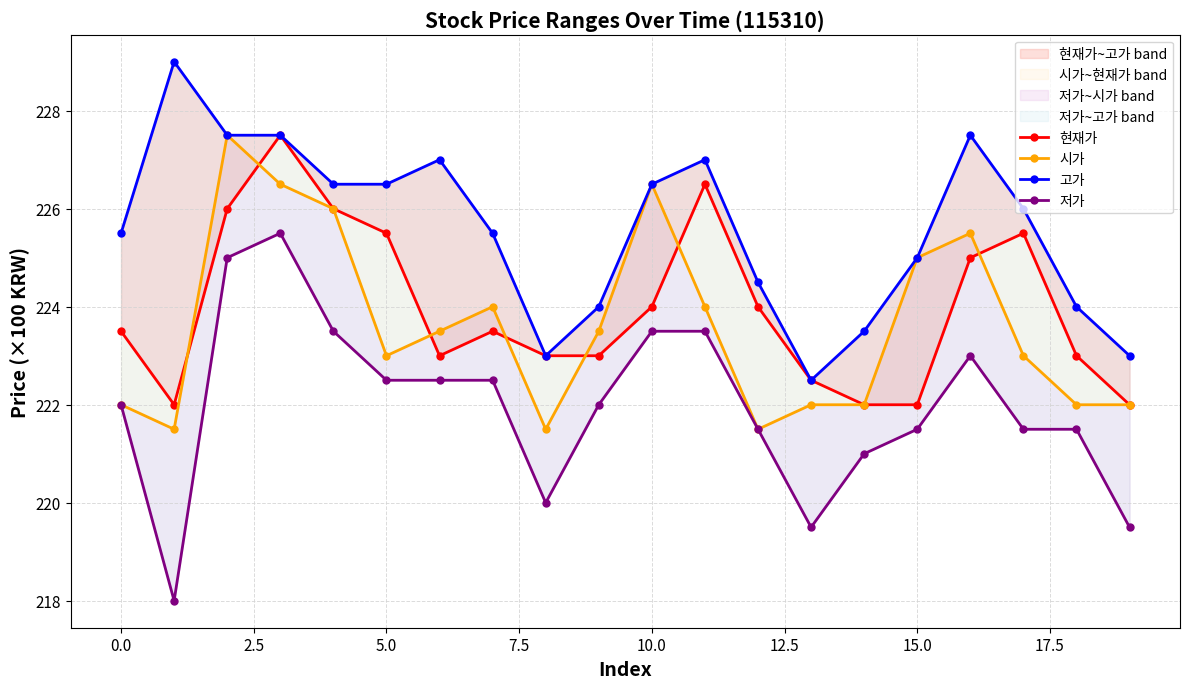

Does the chart display data point markers on the line(s)?

Yes